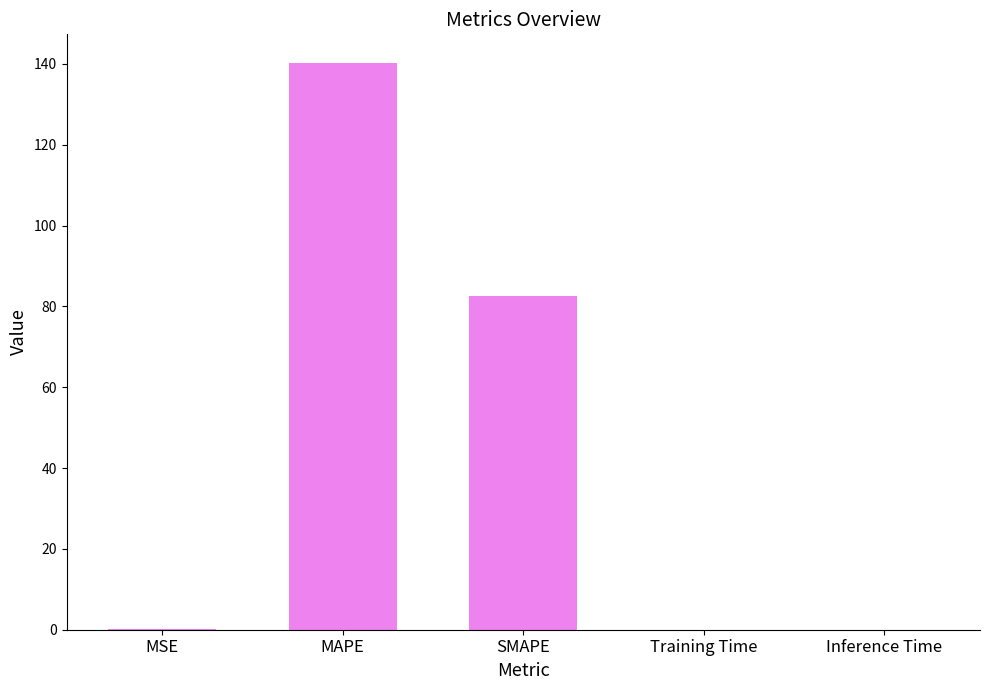

The chart shows a value of 0.0 at Inference Time. True or false?

True